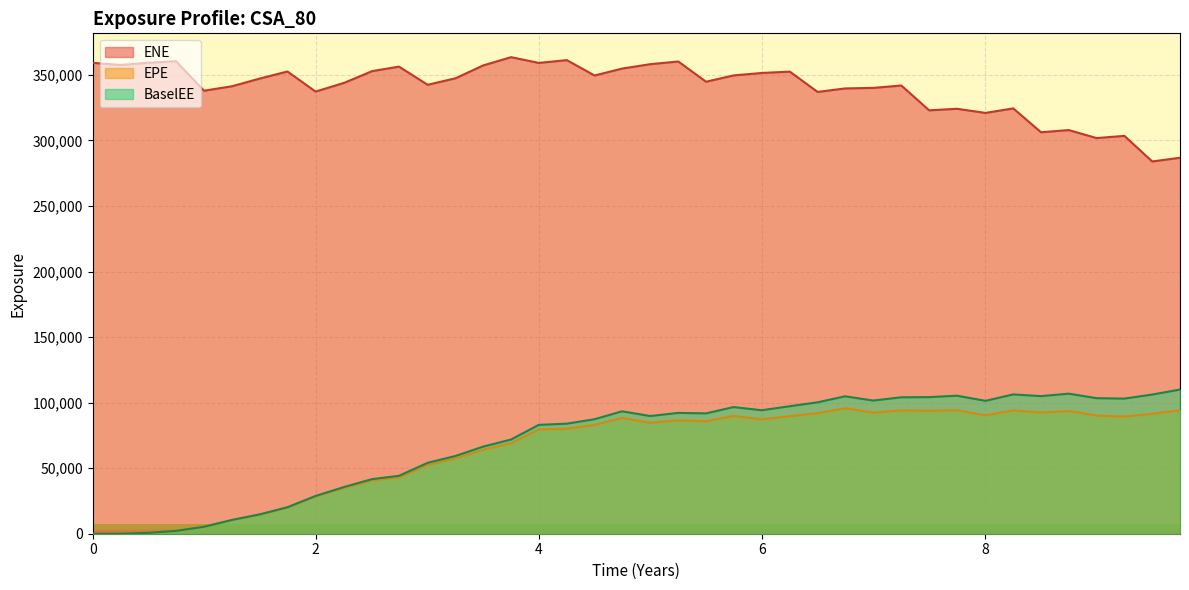

True or false: EPE and BaselEE intersect in this chart.

False